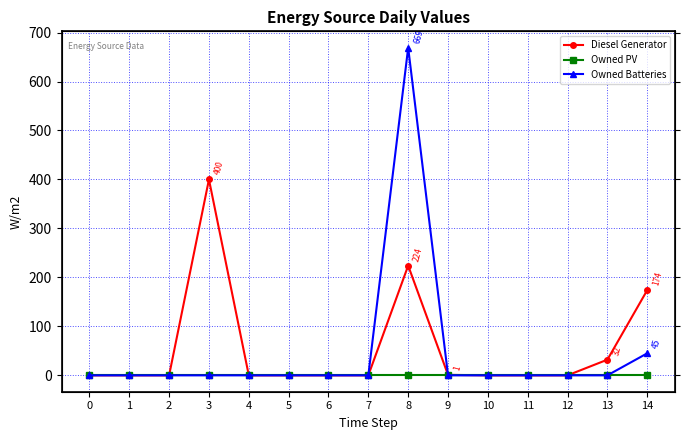

Reading right to left, transcribe all the data shown in this chart.

Diesel Generator: 174	32	0	0	0	1	224	0	0	0	0	400	0	0	0
Owned PV: 0	0	0	0	0	0	0	0	0	0	0	0	0	0	0
Owned Batteries: 45	0	0	0	0	0	669	0	0	0	0	0	0	0	0